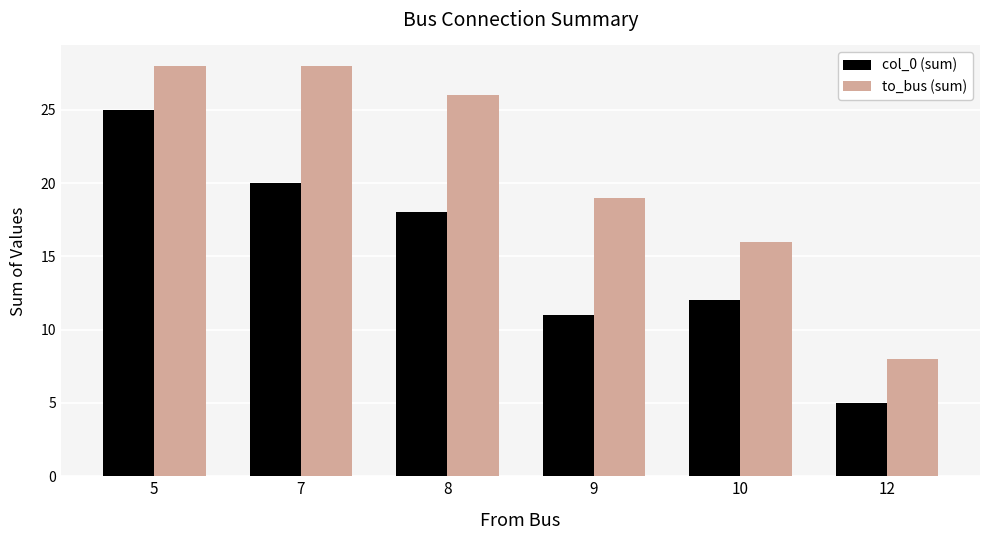

What is the average value of the to_bus (sum) series?

21